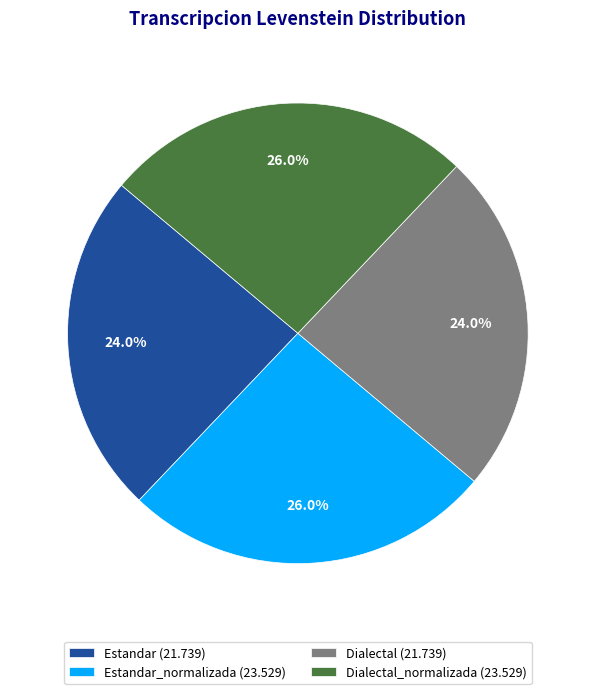

What percentage do Dialectal_normalizada (23.529) and Estandar_normalizada (23.529) together represent?

52.0%